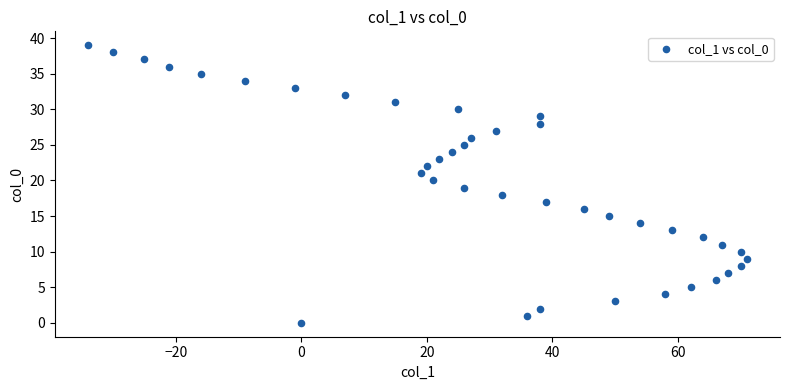

What is the range of Y values (max minus min)?

39